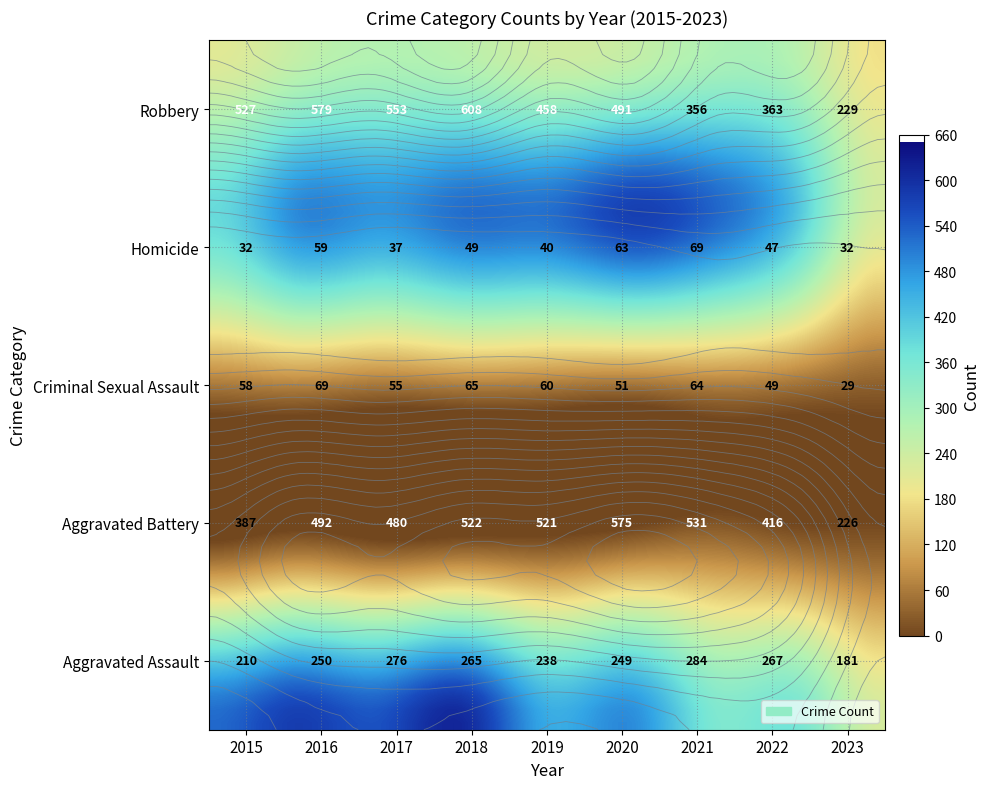

How many data points in Criminal Sexual Assault are above 58?

4